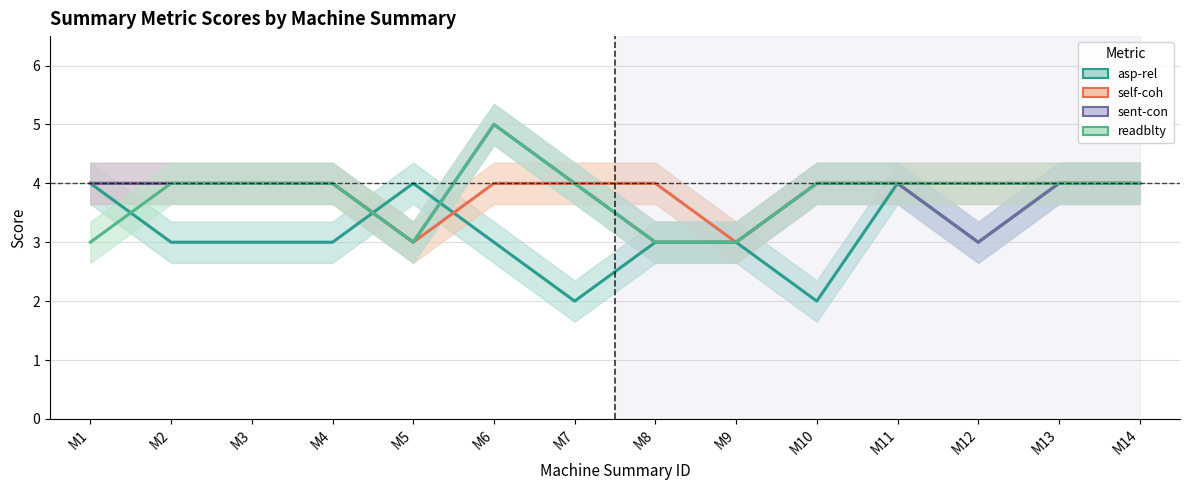

Is the value of sent-con at M11 greater than the value of readblty at M10?

No